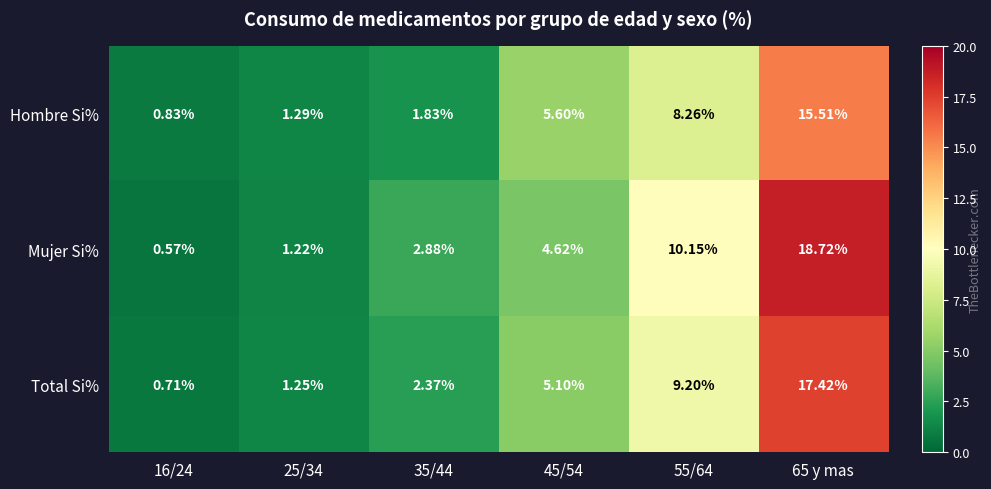

At which category is the sum across all series the highest?

65 y mas